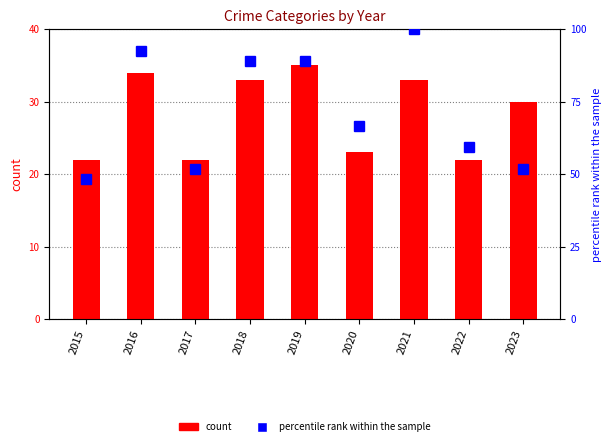

Reading left to right, what are all the values shown in this chart?

Total: 2015=22.0	2016=34.0	2017=22.0	2018=33.0	2019=35.0	2020=23.0	2021=33.0	2022=22.0	2023=30.0
percentile rank within the sample: 2015=48.1	2016=92.6	2017=51.9	2018=88.9	2019=88.9	2020=66.7	2021=100.0	2022=59.3	2023=51.9